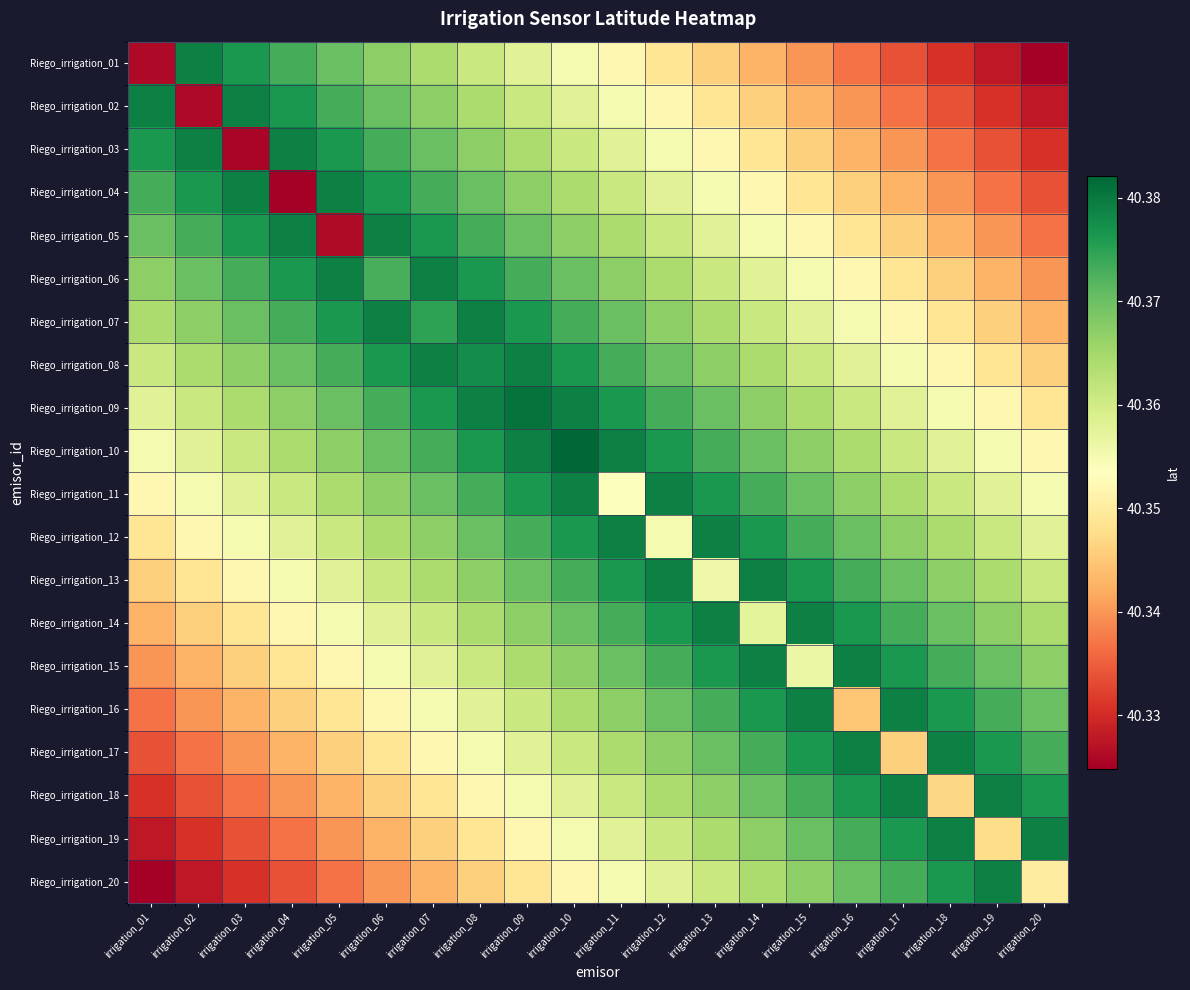

At which category does the chart reach its peak across all series?

irrigation_10